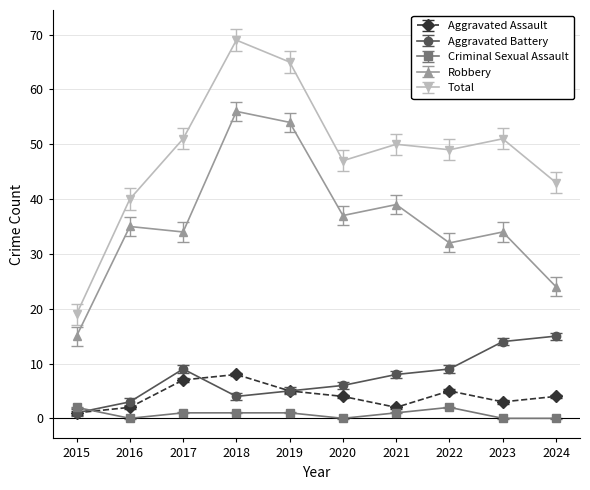

What is the maximum value shown in the chart?

69